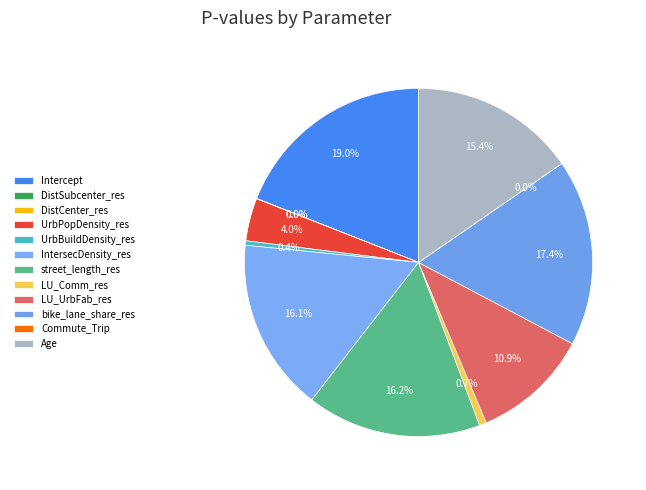

True or false: UrbPopDensity_res accounts for 1% of the total.

False